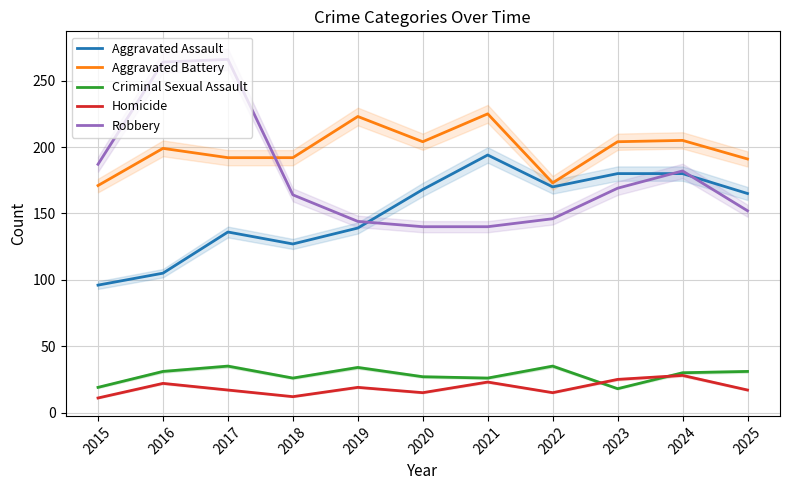

What is the sum of the Homicide values at 2018 and 2015?

23